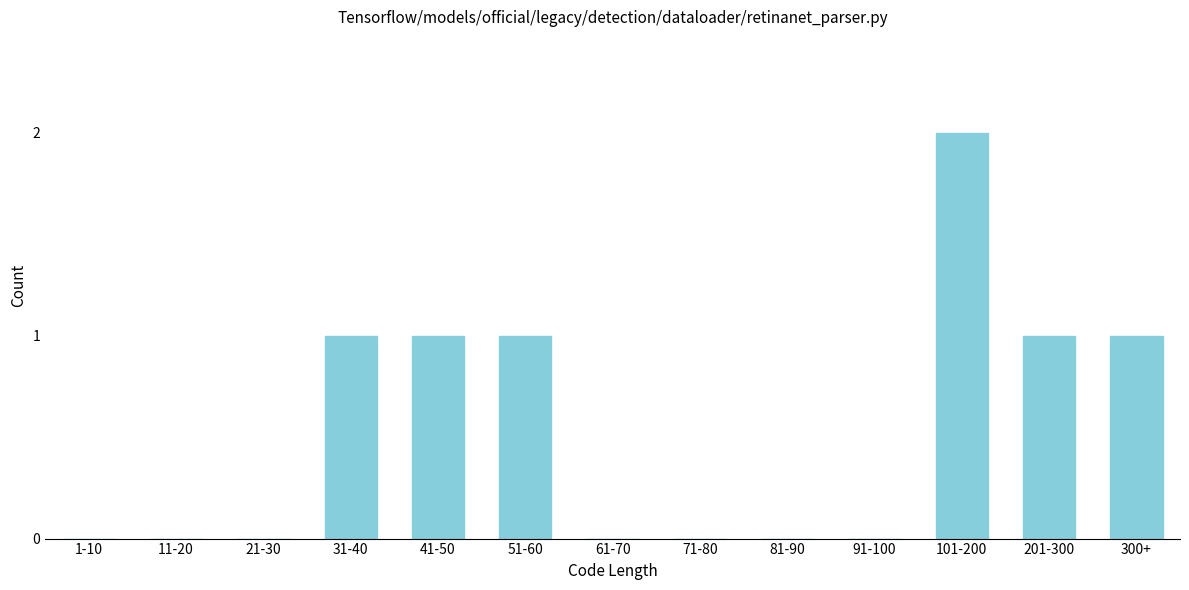

Reading left to right, transcribe all the data shown in this chart.

1-10=0	11-20=0	21-30=0	31-40=1	41-50=1	51-60=1	61-70=0	71-80=0	81-90=0	91-100=0	101-200=2	201-300=1	300+=1